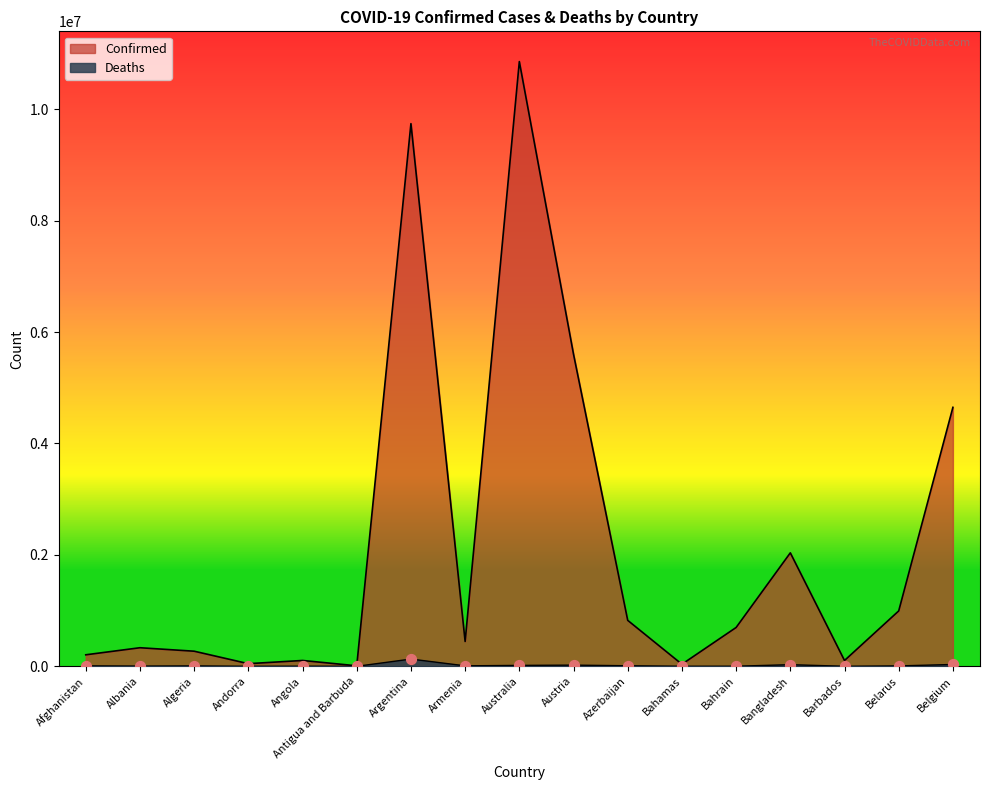

Which series has the largest total across all categories?

Confirmed